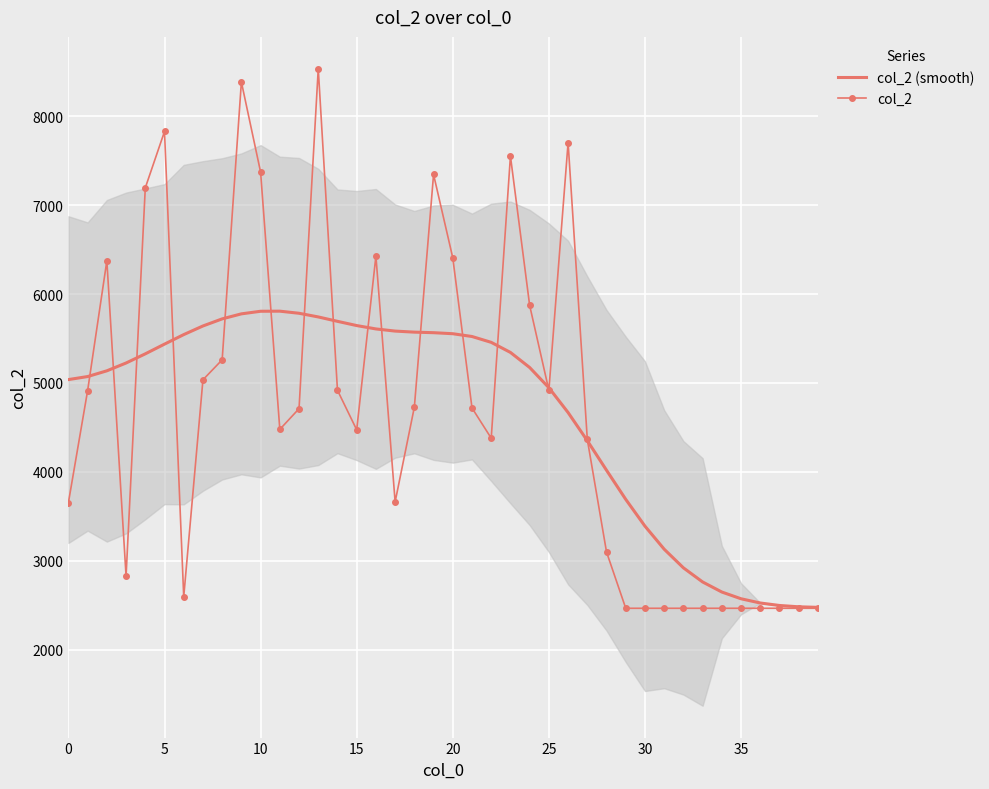

The value of col_2 (smooth) at 25 is 4945.7. True or false?

True